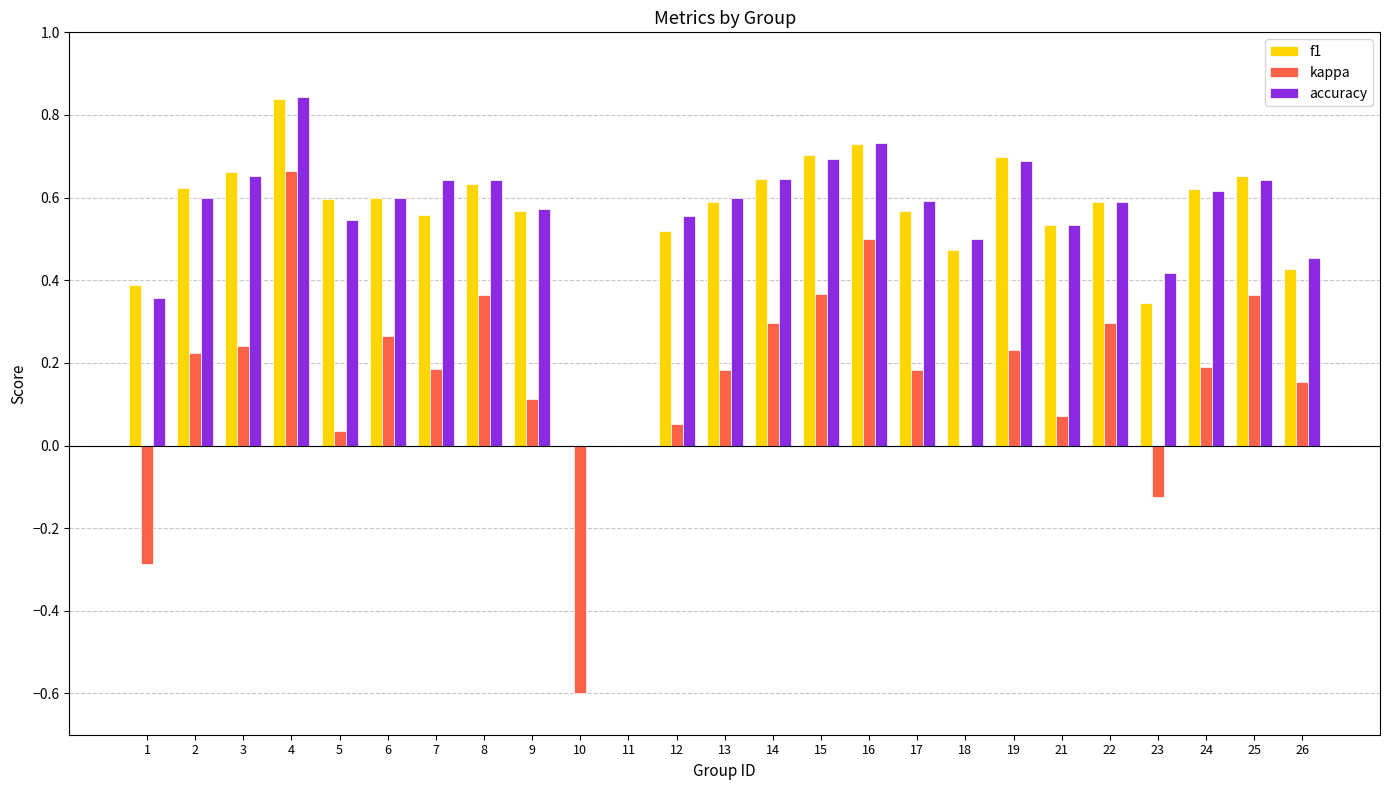

What is the sum of all f1 values?

13.6